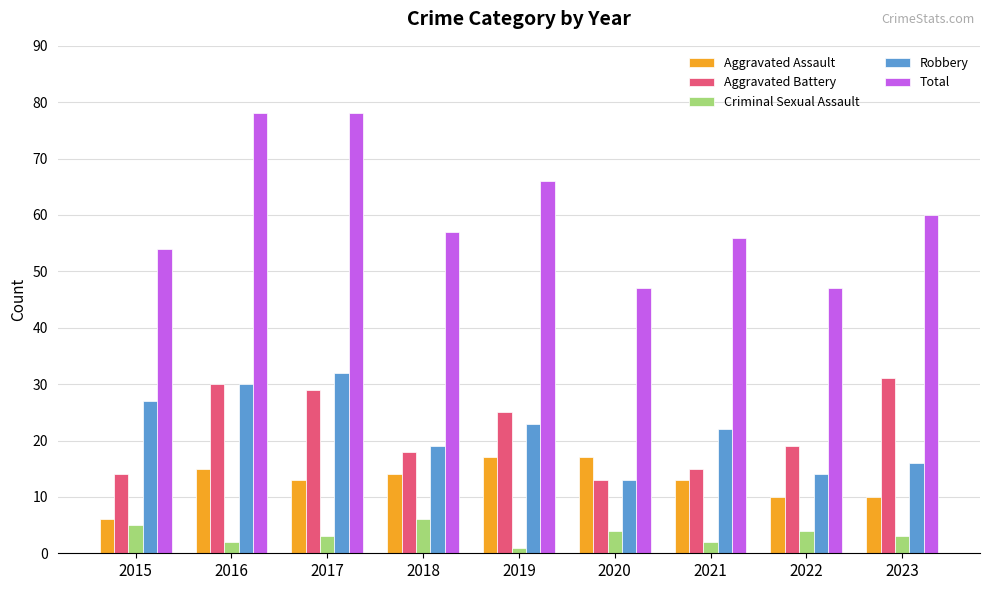

Reading left to right, transcribe all the data shown in this chart.

Aggravated Assault: 2015=6	2016=15	2017=13	2018=14	2019=17	2020=17	2021=13	2022=10	2023=10
Aggravated Battery: 2015=14	2016=30	2017=29	2018=18	2019=25	2020=13	2021=15	2022=19	2023=31
Criminal Sexual Assault: 2015=5	2016=2	2017=3	2018=6	2019=1	2020=4	2021=2	2022=4	2023=3
Robbery: 2015=27	2016=30	2017=32	2018=19	2019=23	2020=13	2021=22	2022=14	2023=16
Total: 2015=54	2016=78	2017=78	2018=57	2019=66	2020=47	2021=56	2022=47	2023=60